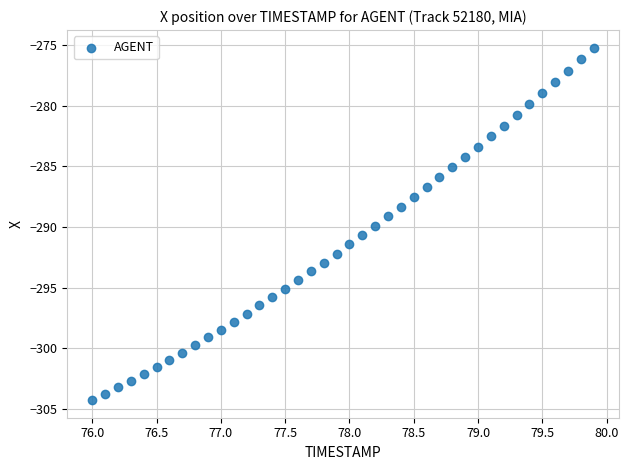

What is the range of X values (max minus min)?

3.9